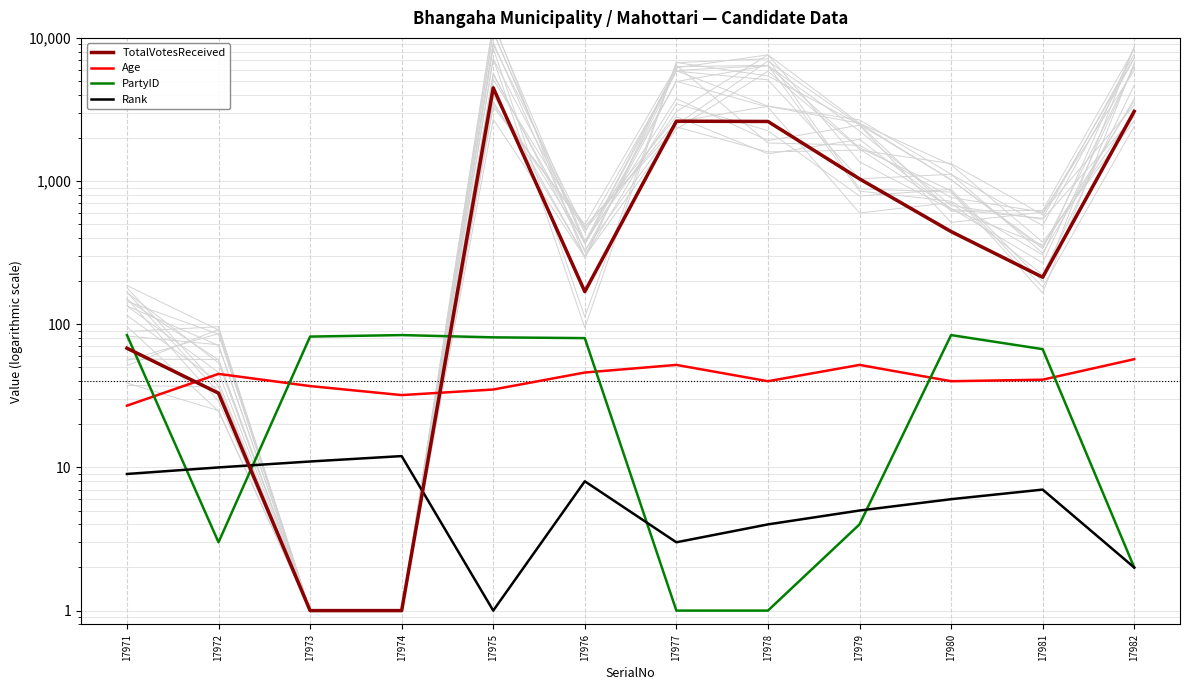

What is the average value of the PartyID series?

48